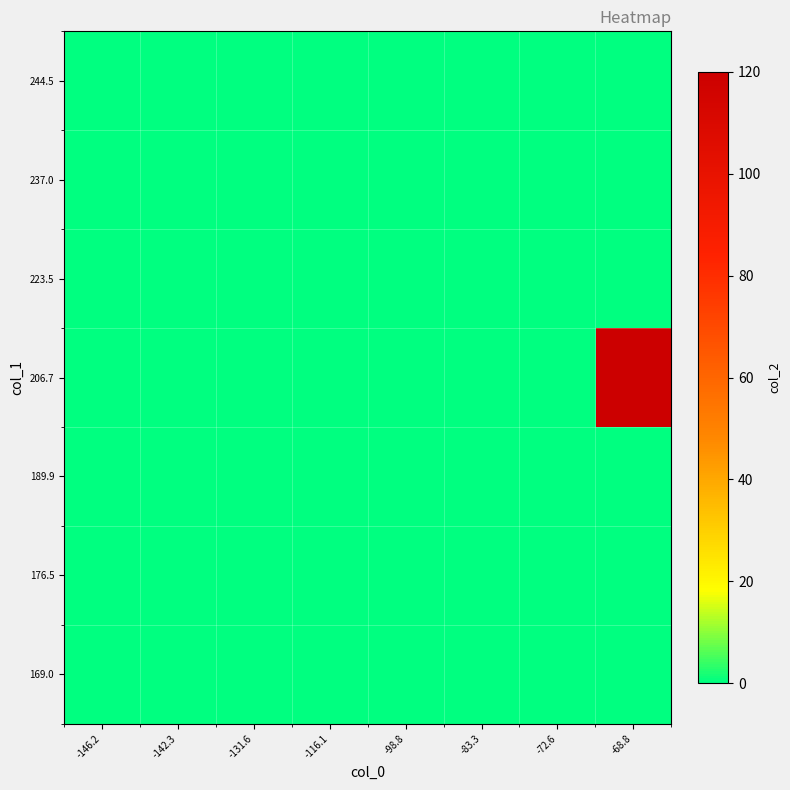

Rank the series by their maximum value, from highest to lowest.

206.7, 169.0, 176.5, 189.9, 223.5, 237.0, 244.5